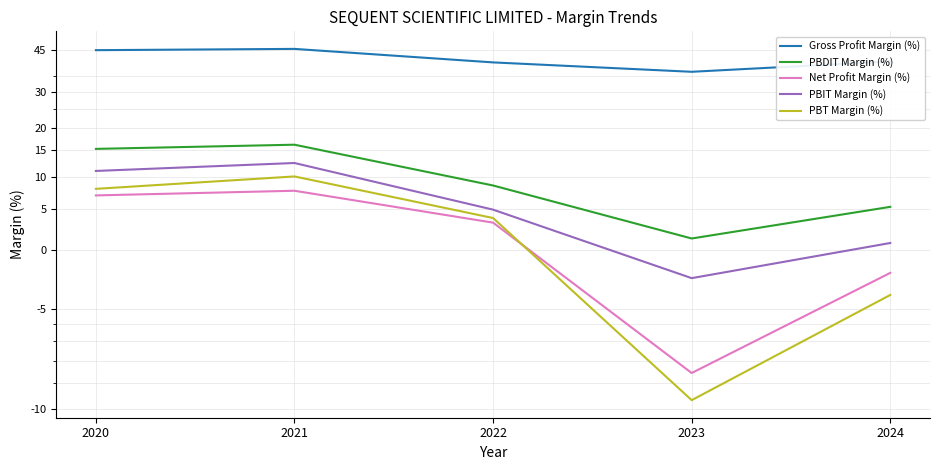

True or false: Net Profit Margin (%) and Gross Profit Margin (%) intersect in this chart.

False